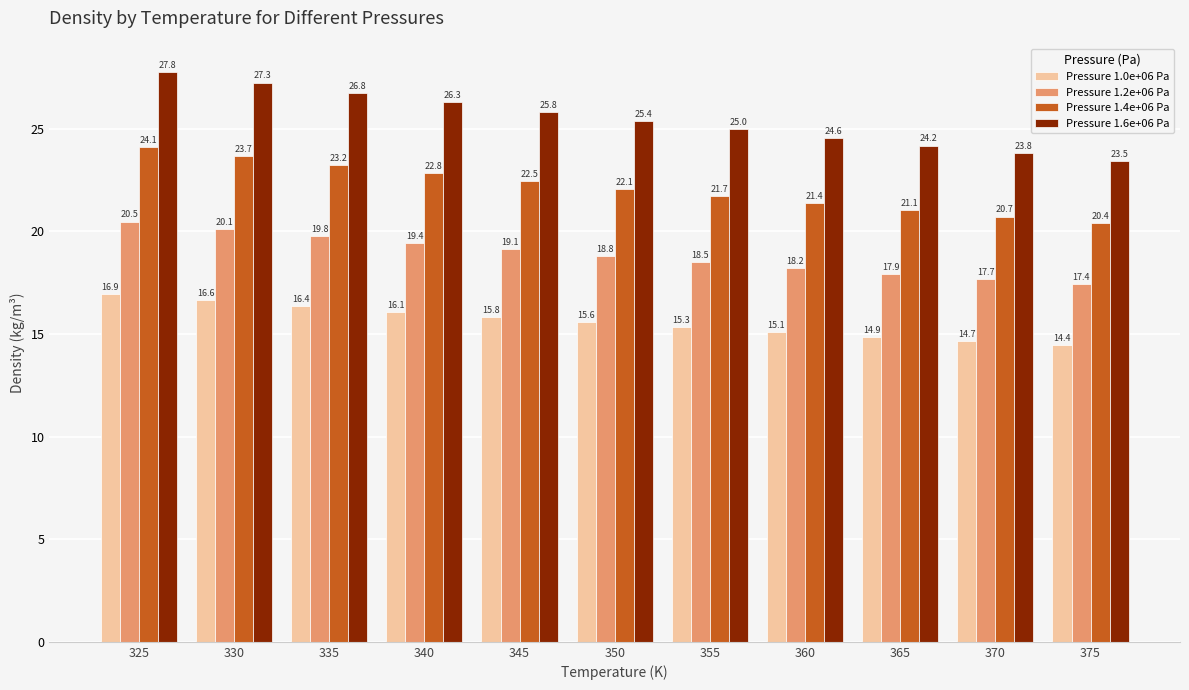

List the labels in order of Pressure 1.4e+06 Pa value, largest first.

325, 330, 335, 340, 345, 350, 355, 360, 365, 370, 375